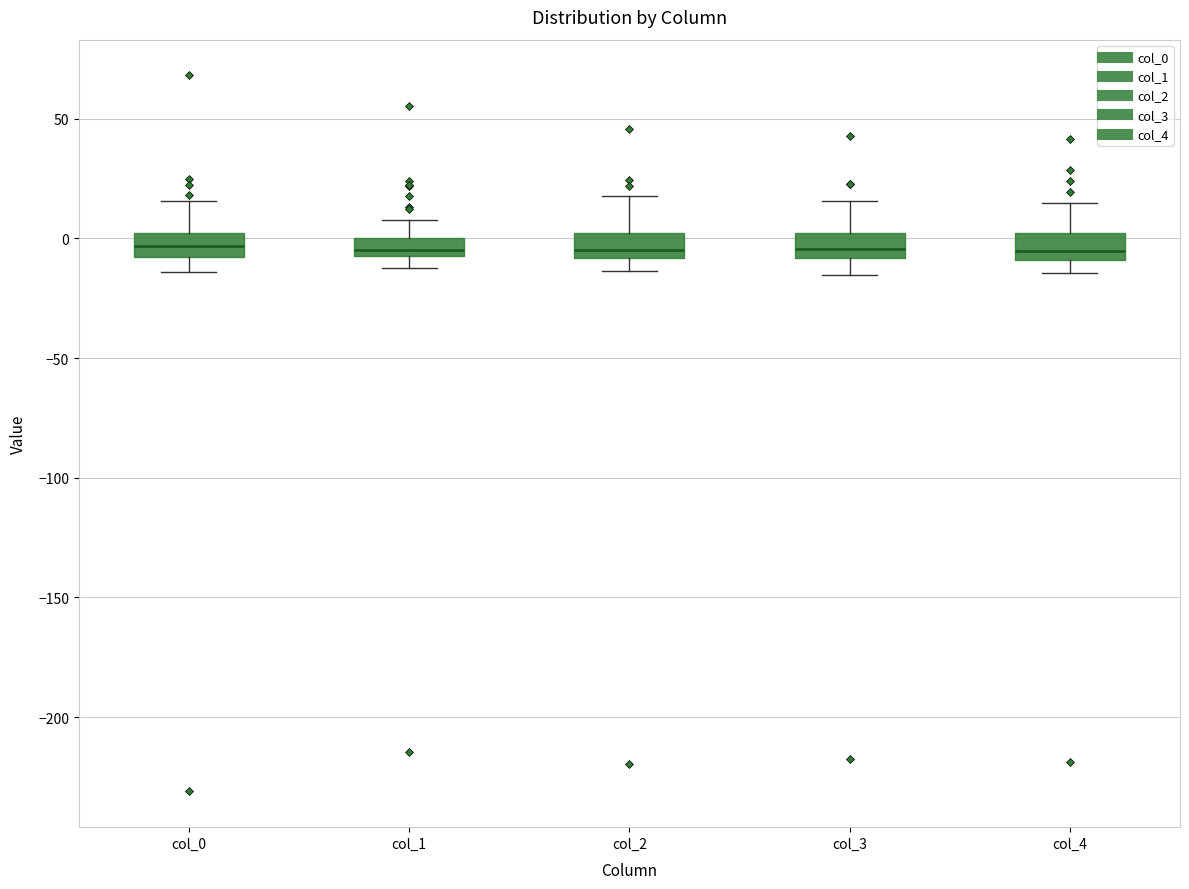

Reading left to right, read every box against the y-axis: the position of its median line, the range the box covers, and the ends of its whiskers. The values are not printed on the chart, so give them approximately, as read against the axis.

col_0: median -5, box -10 to 0, whiskers -15 to 15
col_1: median -5 (inside the box), box -5 to 0, whiskers -10 to 10
col_2: median -5, box -10 to 0, whiskers -15 to 20
col_3: median -5, box -10 to 0, whiskers -15 to 15
col_4: median -5, box -10 to 0, whiskers -15 to 15